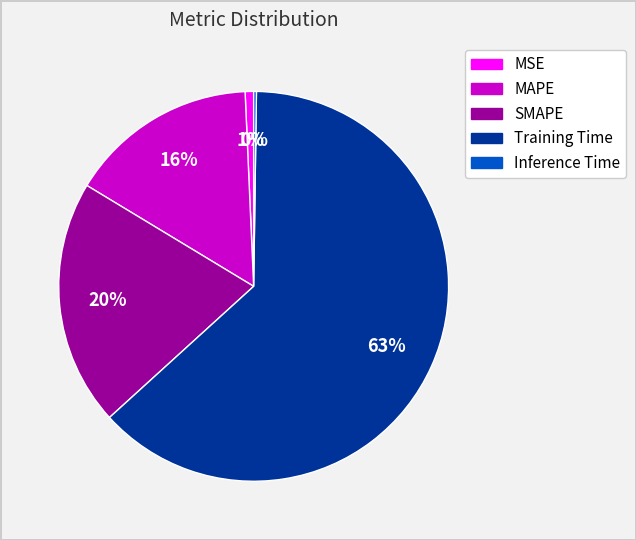

Which category has the biggest portion of the pie?

Training Time